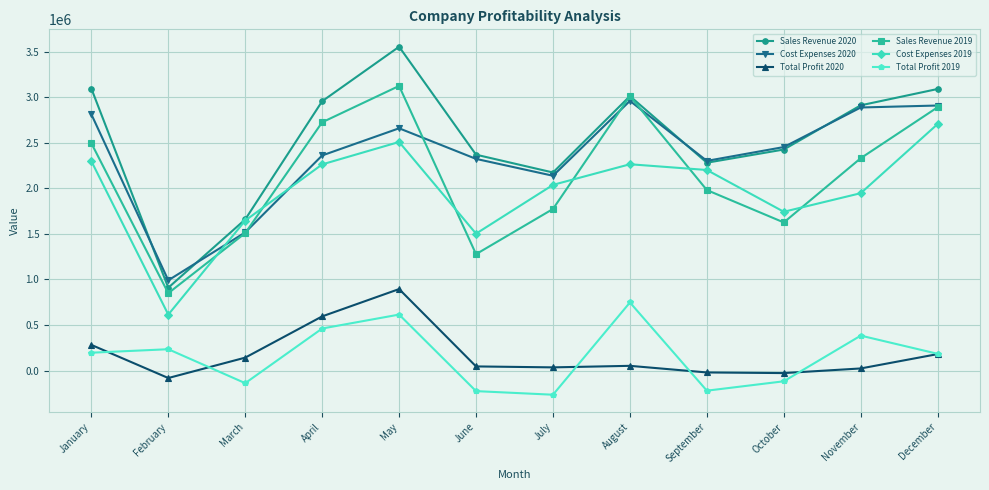

Between May and June, which series saw the biggest shift?

Sales Revenue 2019